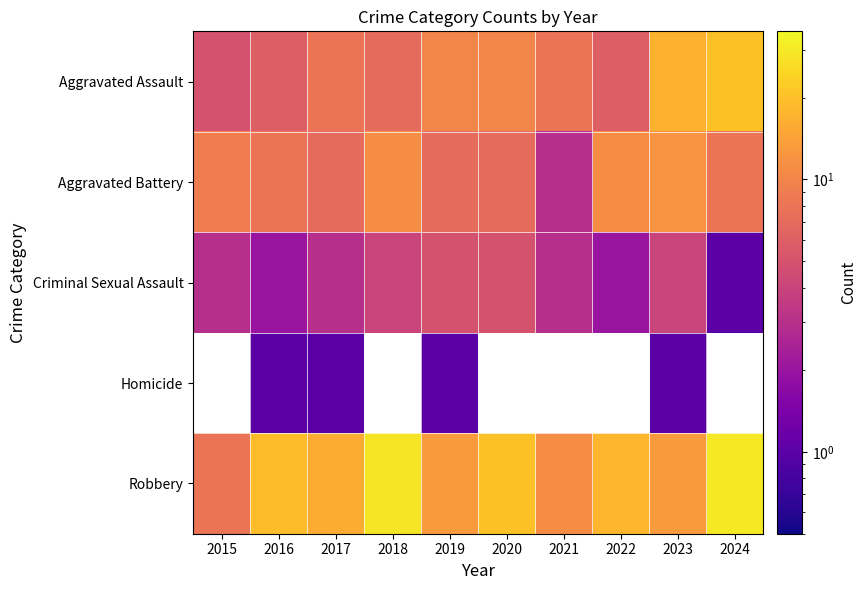

The Aggravated Battery series shows 11.0 at 2022. True or false?

True